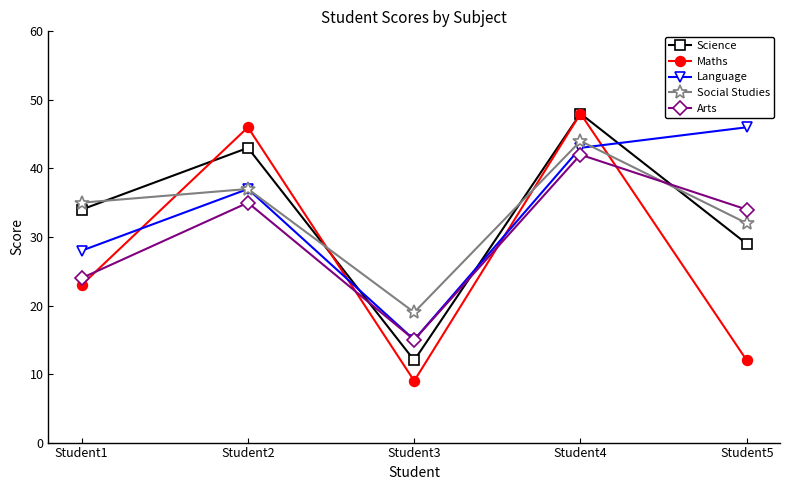

How many series are shown in this chart?

5